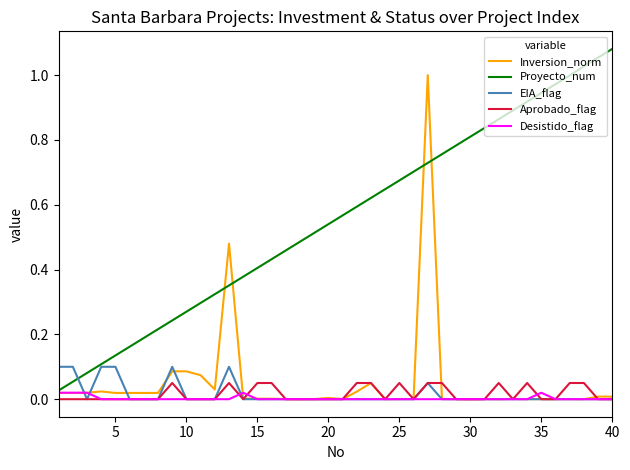

True or false: Inversion_norm has more than 0 interior local peaks.

True